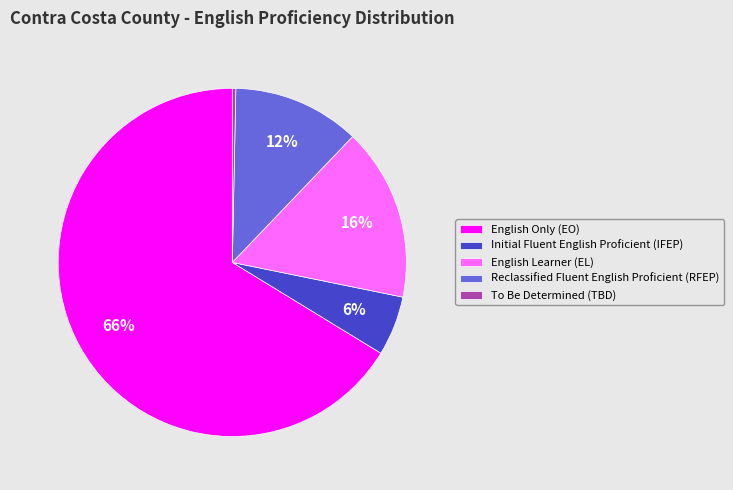

What is the smallest slice in the pie chart?

To Be Determined (TBD)